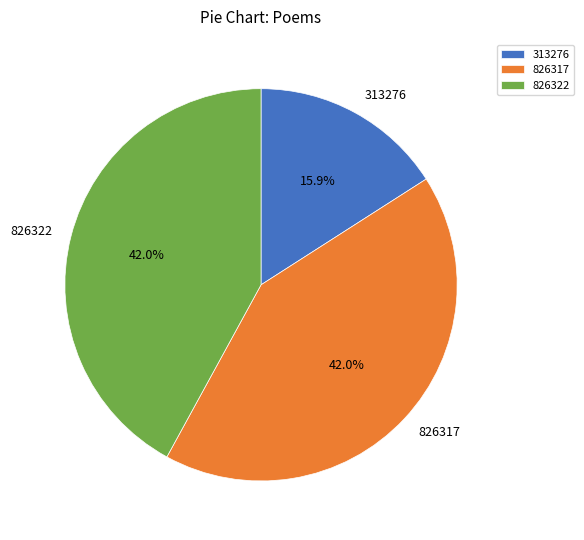

The 826322 slice represents 42% of the pie. True or false?

True